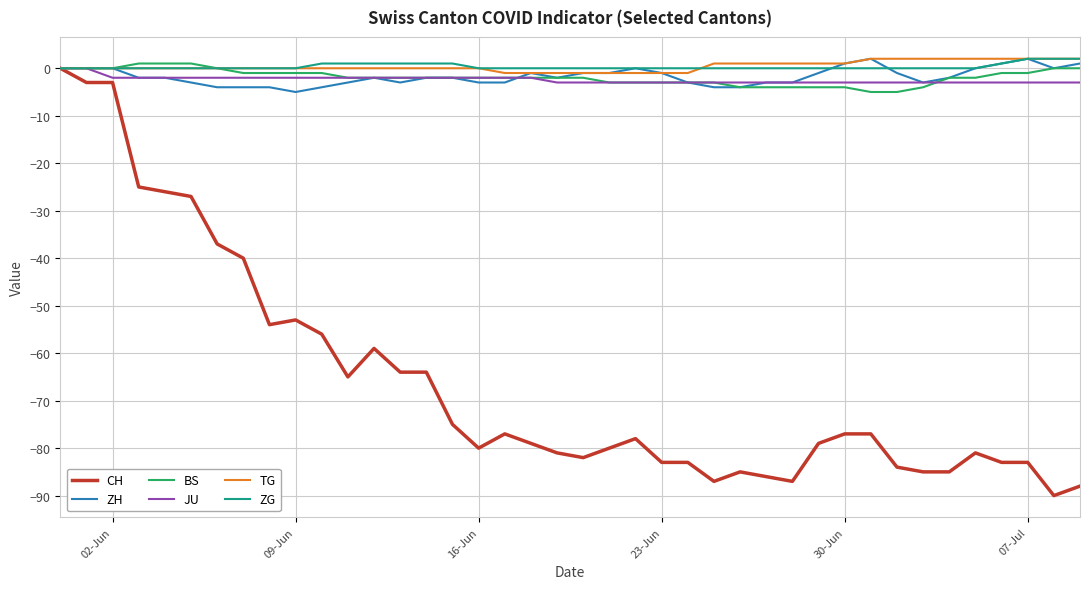

Which series has the widest spread of values?

CH